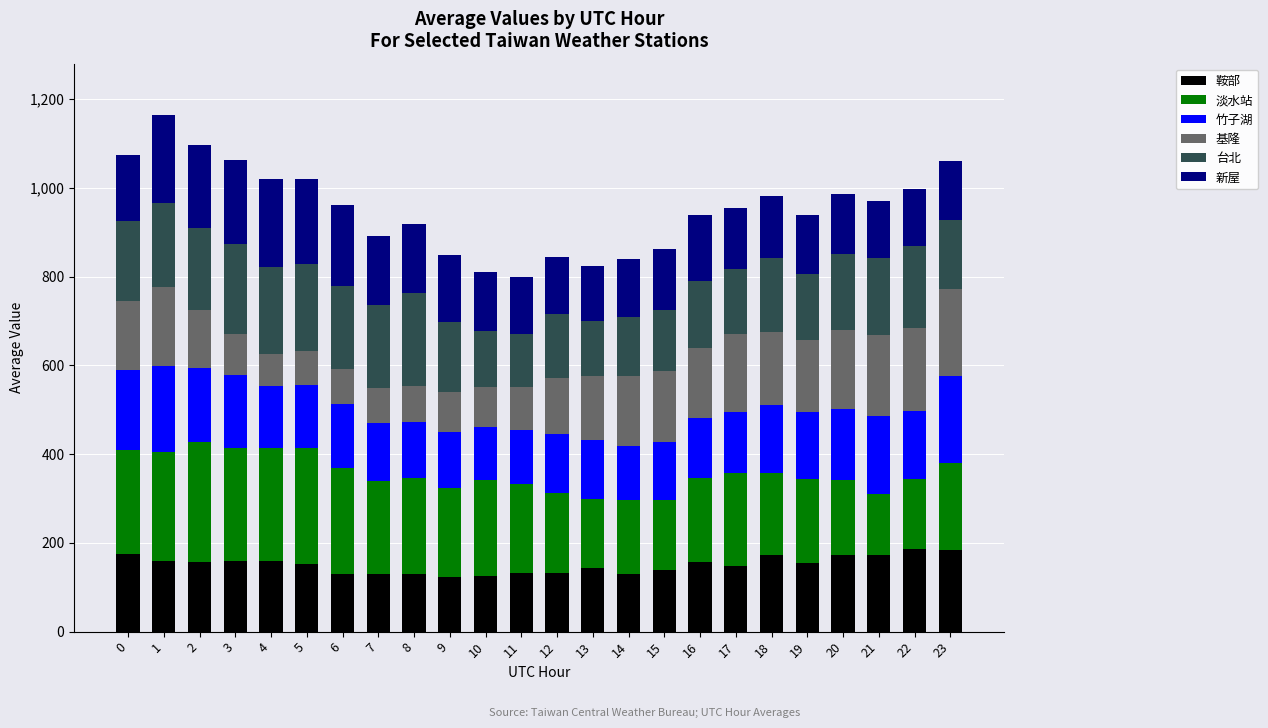

What is the sum of the 鞍部 values at 10 and 8?

254.5